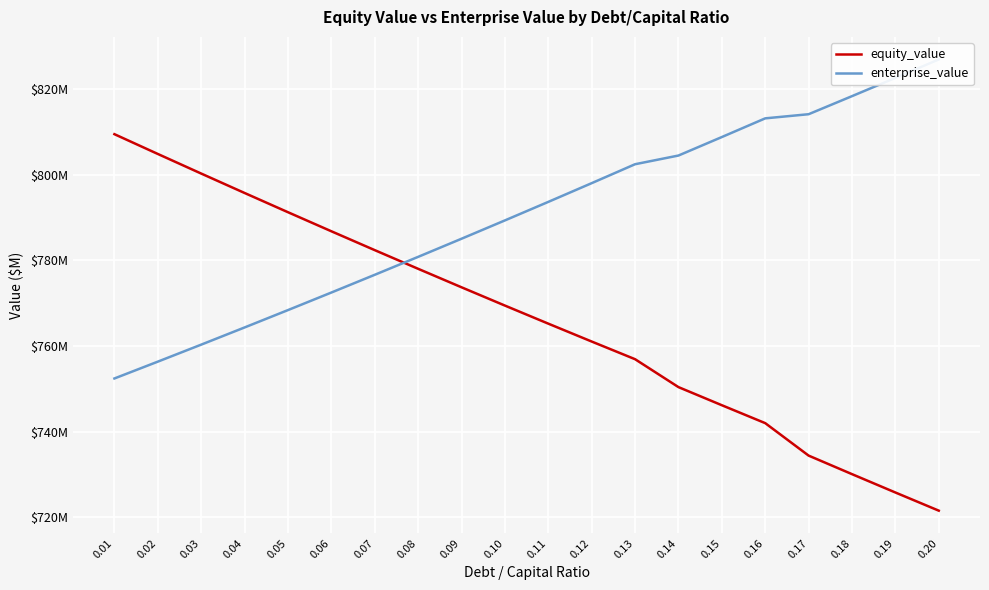

Between which two adjacent categories do enterprise_value and equity_value first intersect?

0.07 and 0.08